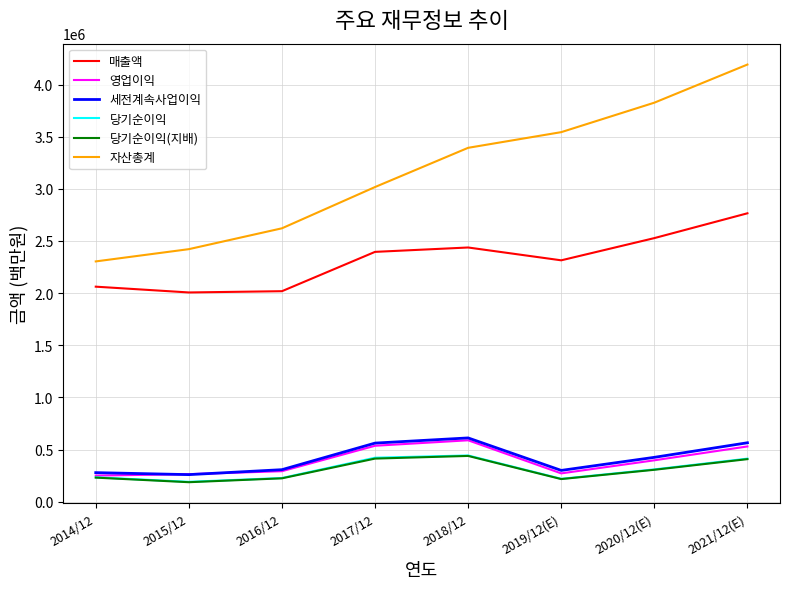

What are all the series names shown in the legend?

매출액, 영업이익, 세전계속사업이익, 당기순이익, 당기순이익(지배), 자산총계